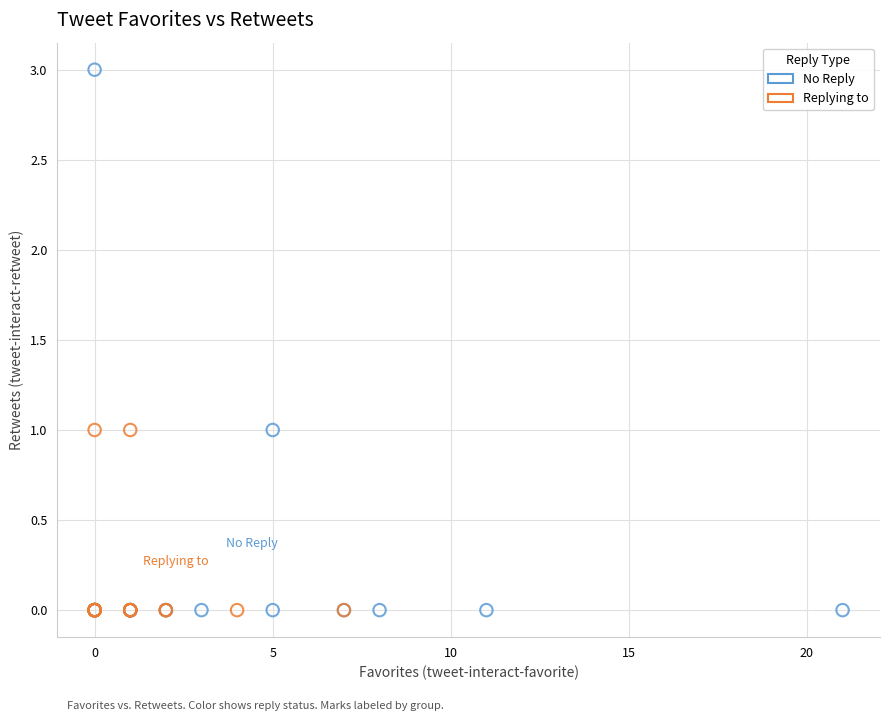

What are all the series names shown in the legend?

No Reply, Replying to